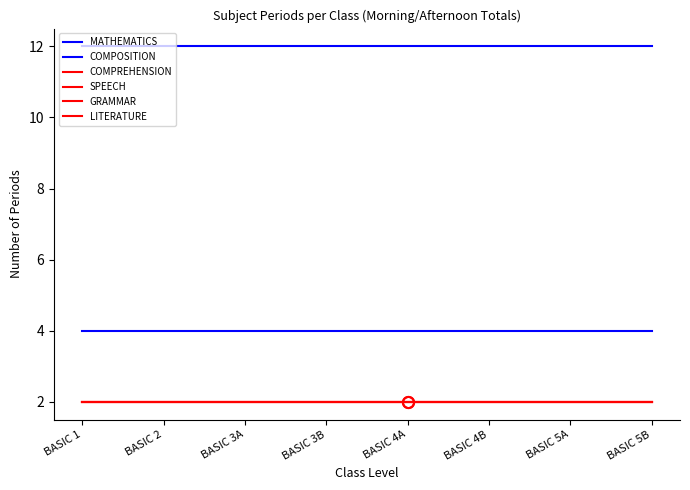

True or false: MATHEMATICS and GRAMMAR cross at least once.

False